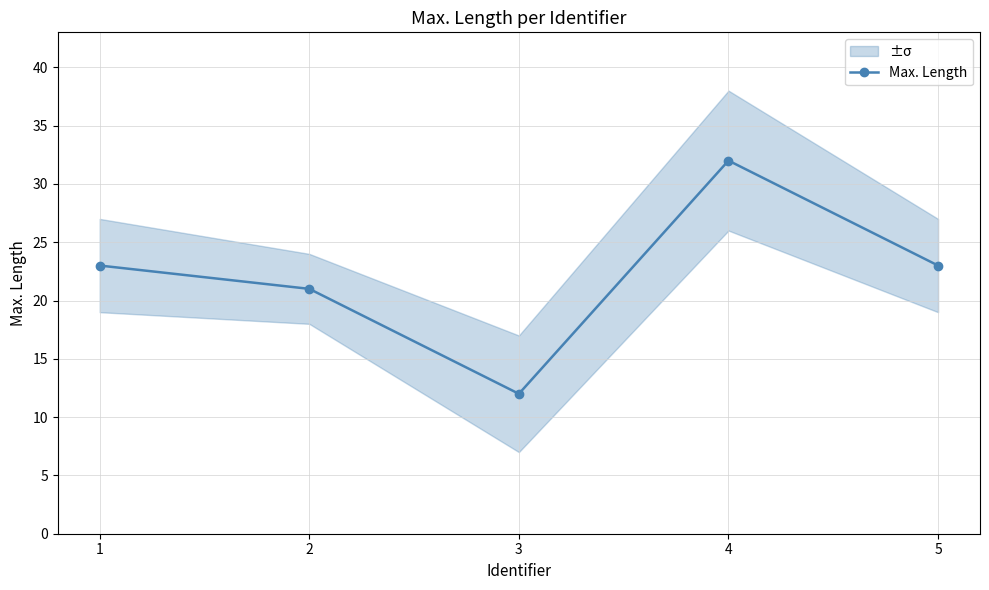

What is the maximum value shown in the chart?

32